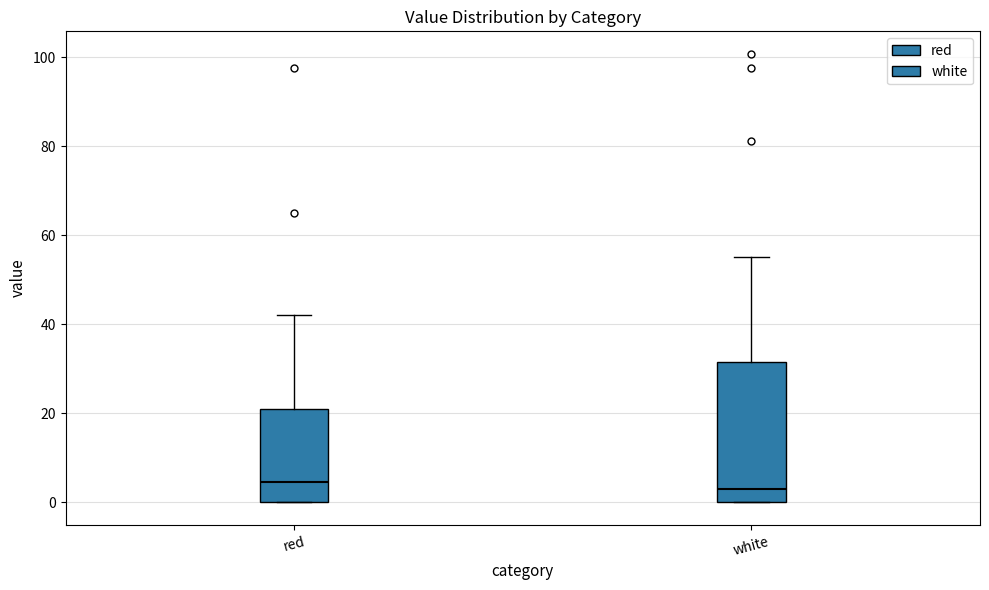

Which box is the tallest, from its lower edge to its upper edge?

white